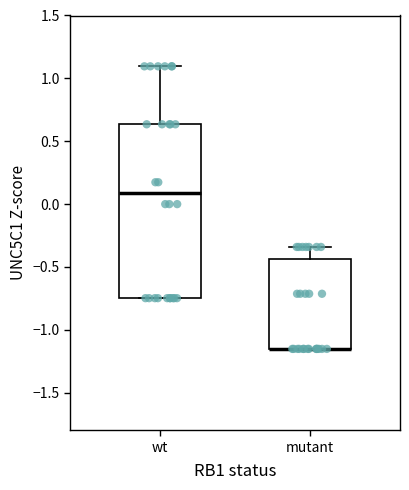

Reading left to right, transcribe this box plot: for each box, give where its median line is, the range the box spans, and where its two whiskers end, as read against the y-axis. The values are not printed on the chart, so give them approximately, as read against the axis.

wt: median 0.10, box -0.75 to 0.65, whiskers -0.75 to 1.10
mutant: median -1.15 (drawn on the box's lower edge), box -1.15 to -0.45, whiskers -1.15 to -0.35